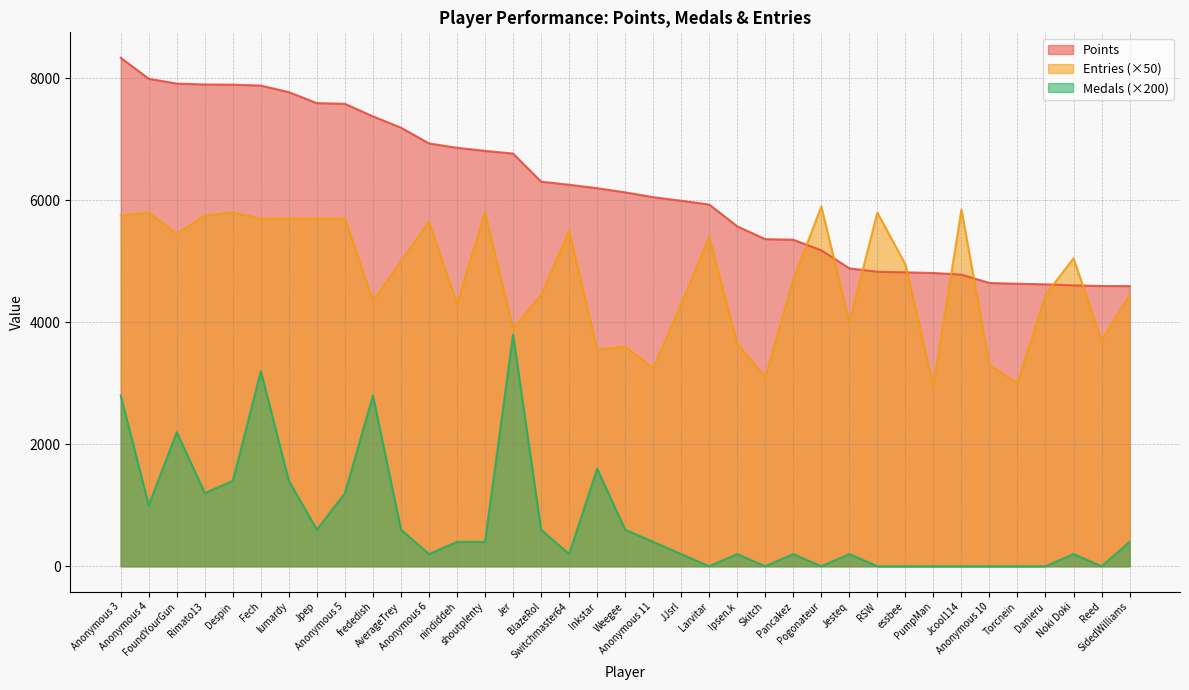

Reading left to right, what are all the values shown in this chart?

Points: 8338	7994	7914	7900	7897	7882	7774	7594	7583	7377	7192	6933	6862	6811	6767	6307	6256	6199	6131	6052	5994	5931	5574	5364	5354	5181	4885	4829	4819	4809	4782	4645	4632	4623	4606	4595	4594
Medals: 2800	1000	2200	1200	1400	3200	1400	600	1200	2800	600	200	400	400	3800	600	200	1600	600	400	200	0	200	0	200	0	200	0	0	0	0	0	0	0	200	0	400
Entries: 5750	5800	5450	5750	5800	5700	5700	5700	5700	4350	5000	5650	4300	5800	3900	4450	5500	3550	3600	3250	4300	5400	3650	3100	4700	5900	4000	5800	4950	2950	5850	3300	3000	4450	5050	3700	4450